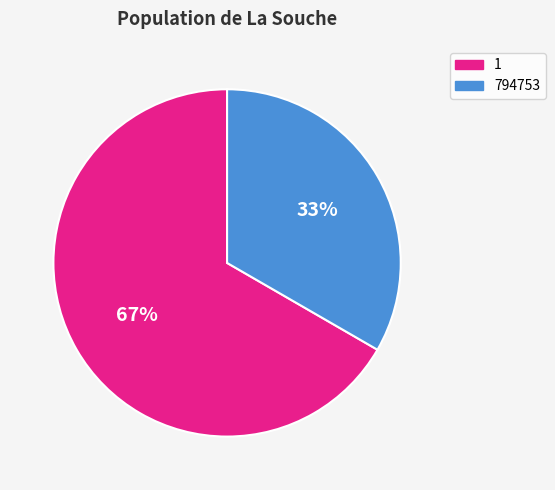

How many slices are in this pie chart?

2